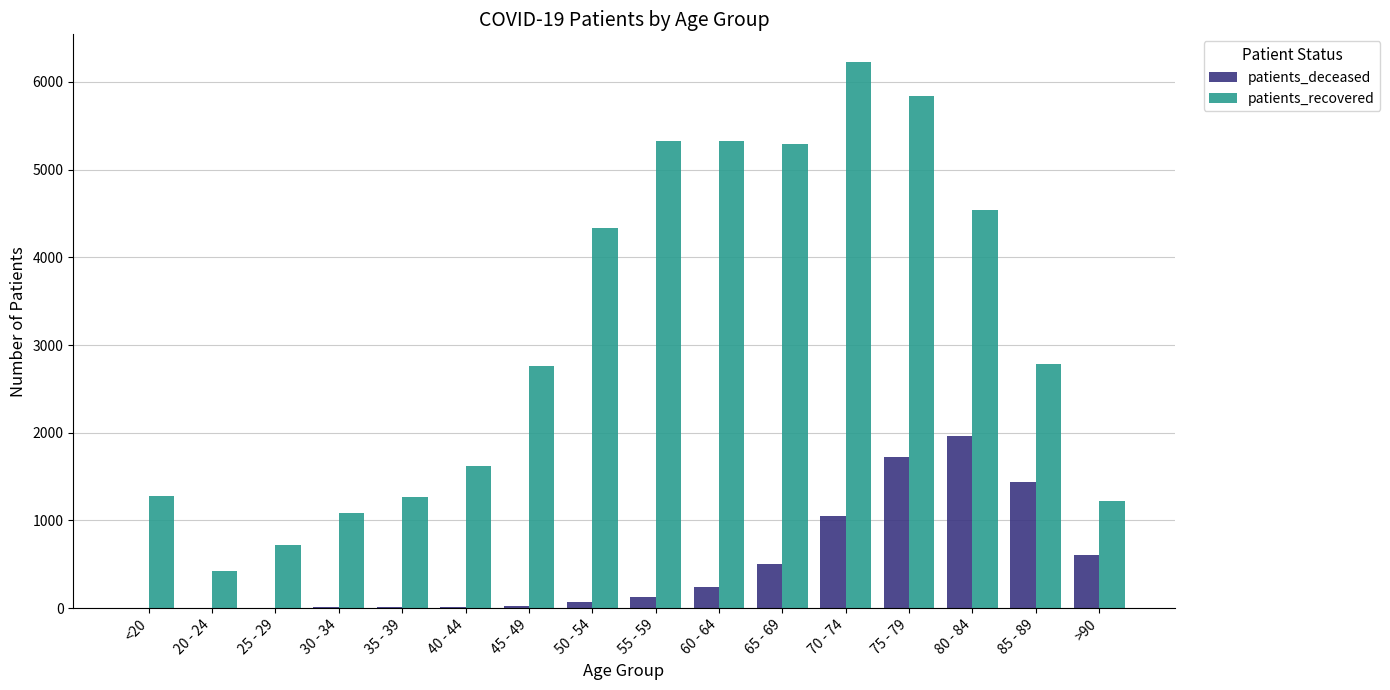

At which label is patients_deceased closest to 979?

70 - 74